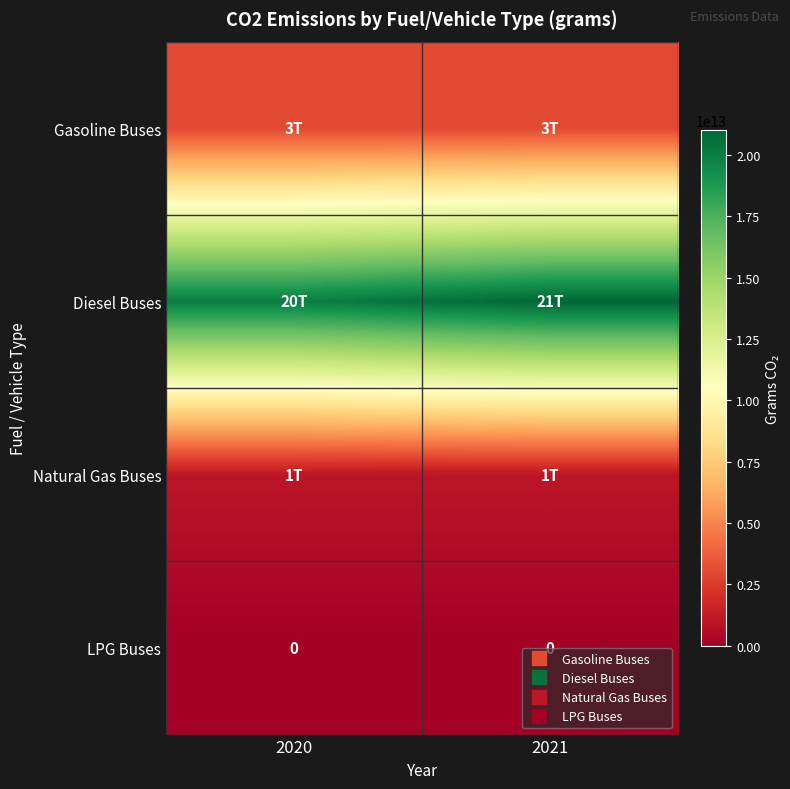

What is the sum of all Diesel Buses values?

41000000000000